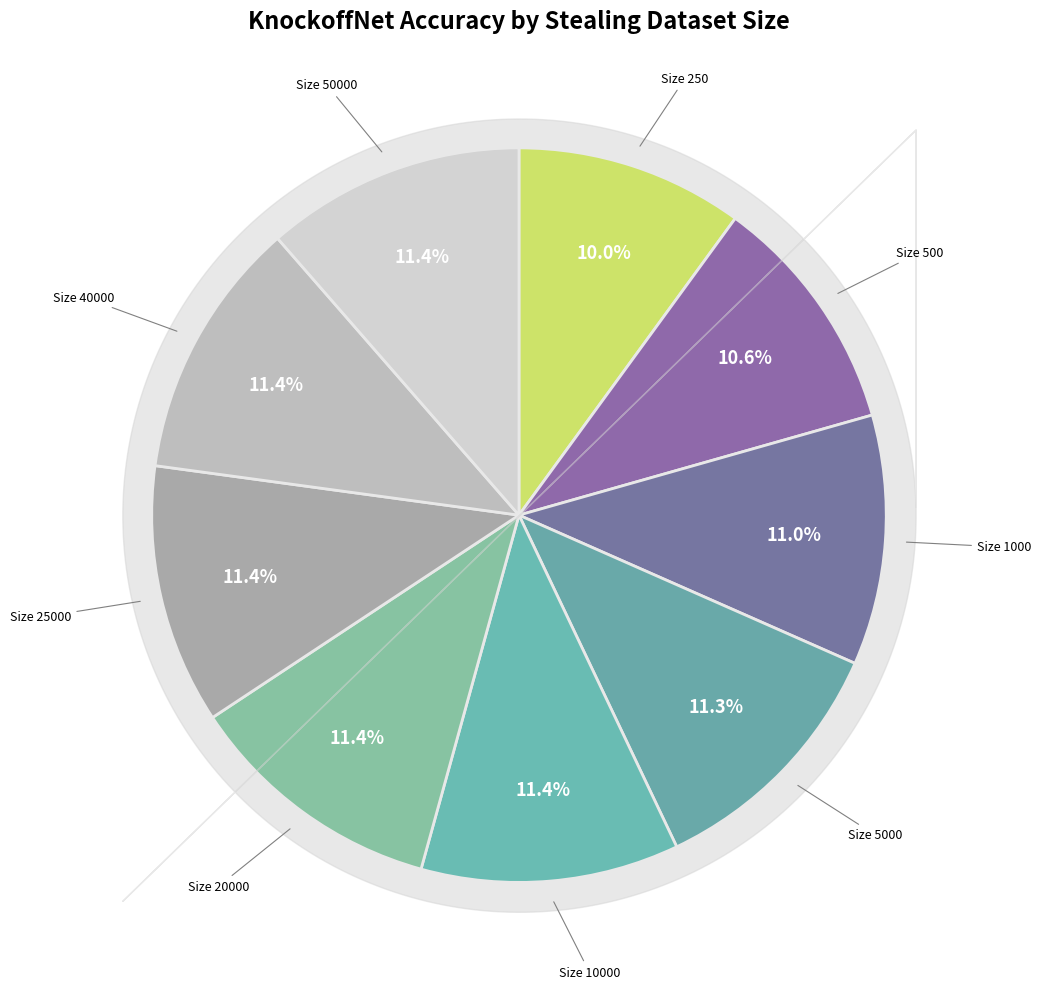

Is there any slice that represents more than half of the pie?

No